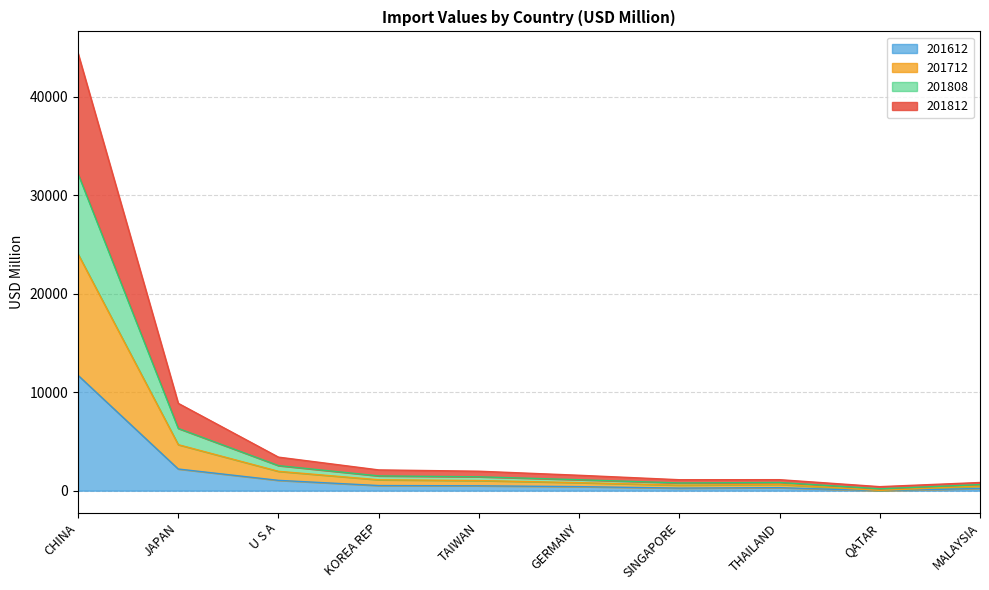

How many distinct data groups are displayed?

4